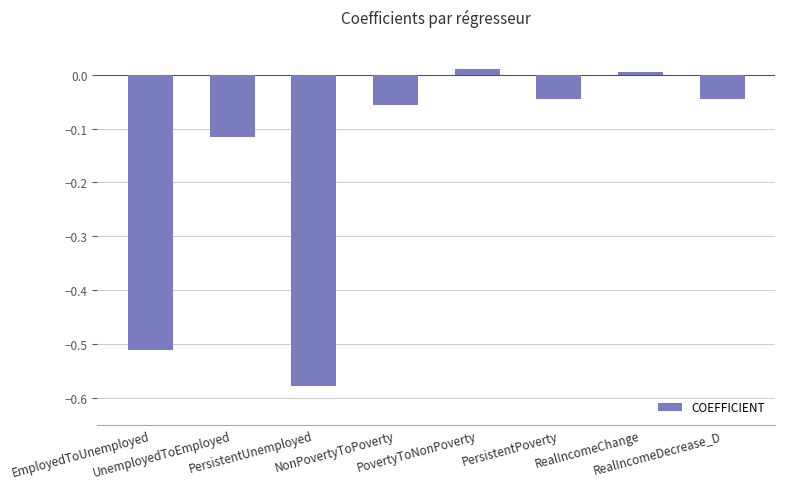

What position from the left is PersistentUnemployed?

3